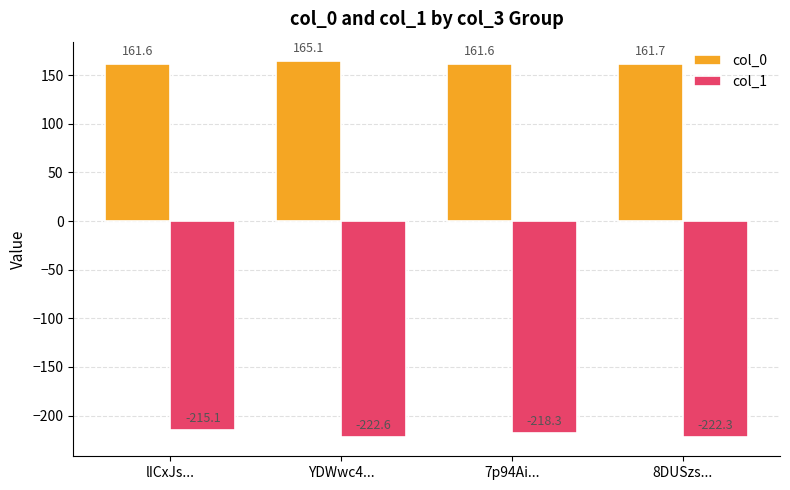

What is the sum of all col_1 values?

-878.3